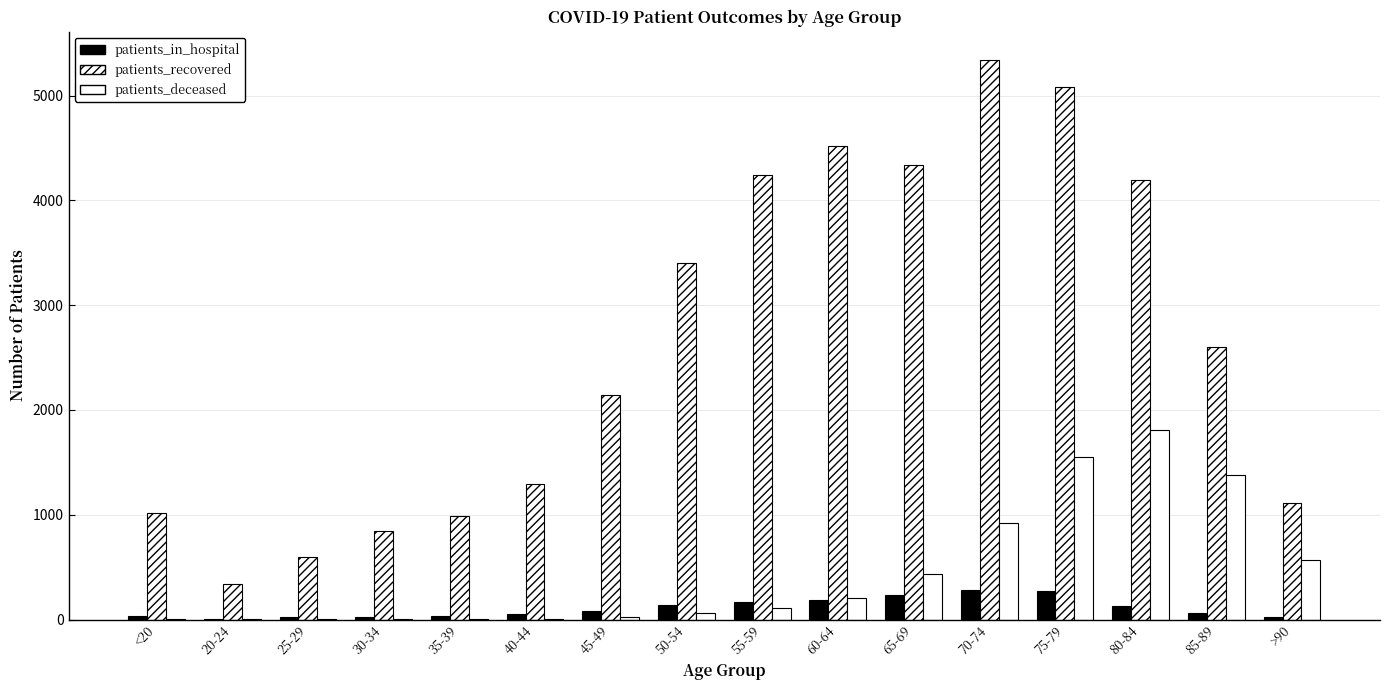

Between 65-69 and 75-79, which series saw the biggest shift?

patients_deceased